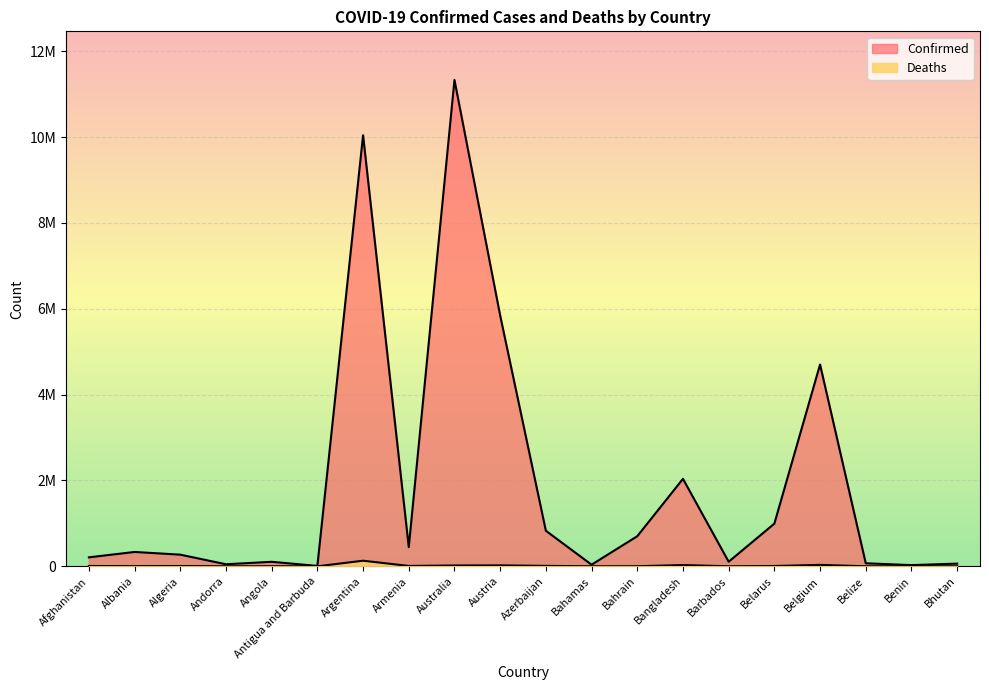

Where does the Deaths series first go above 6881?

Afghanistan